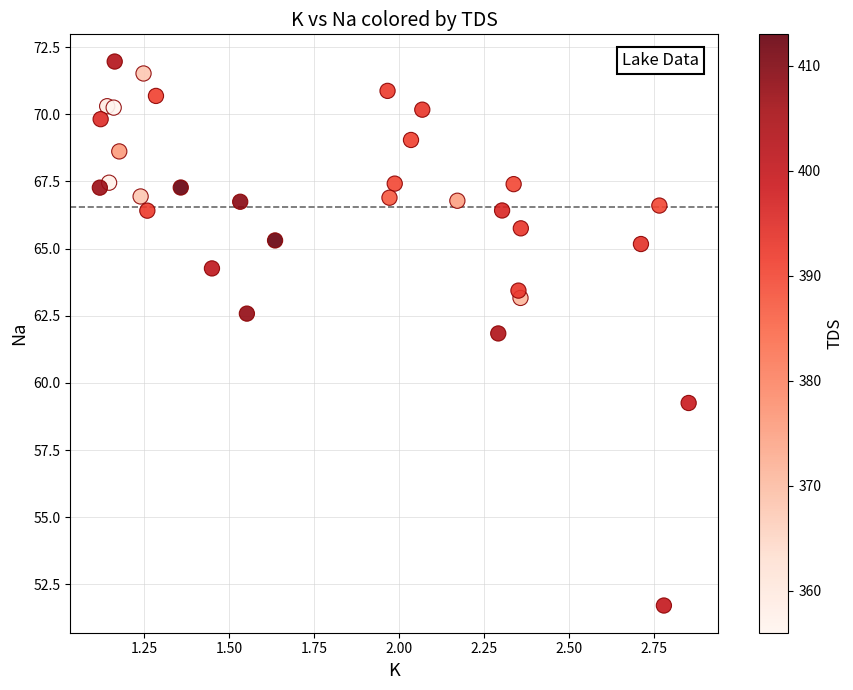

What Y value in the scatter plot is closest to 61?

61.8